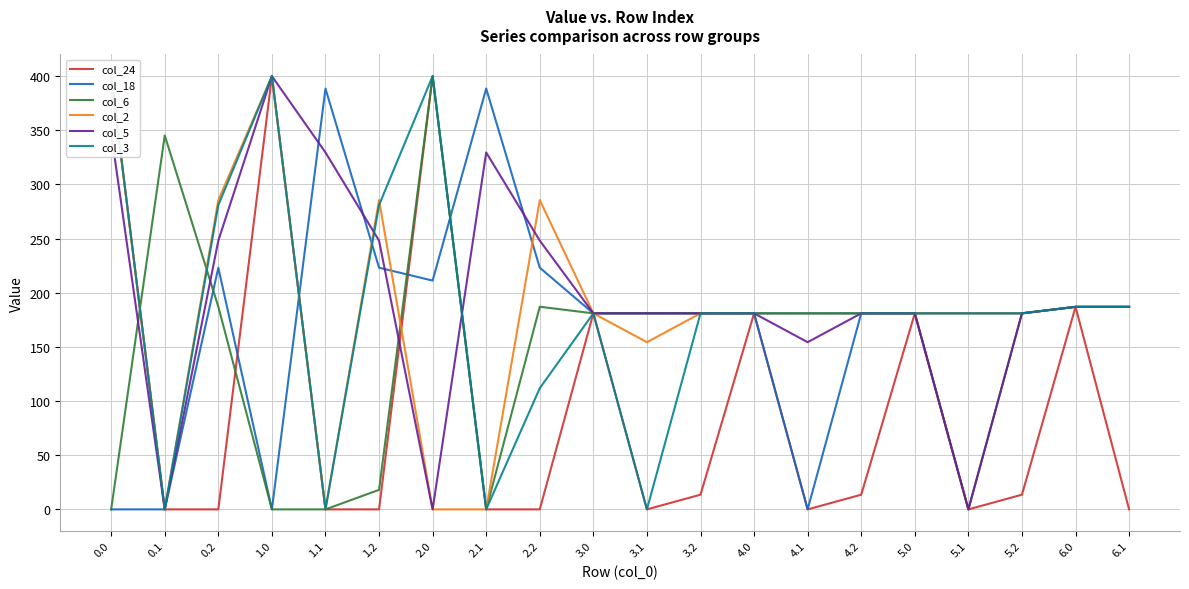

At which category is the sum across all series the highest?

1.0